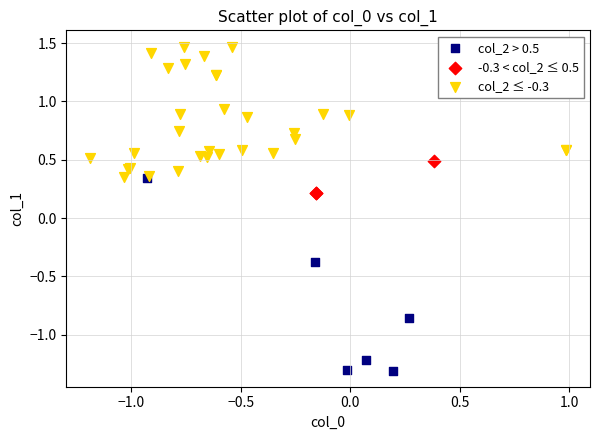

Which series contains the highest Y value?

col_2 ≤ -0.3